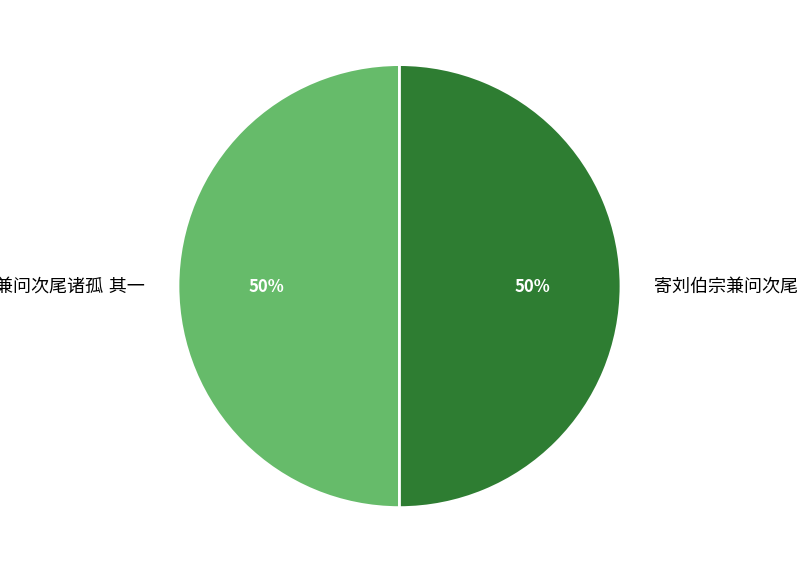

To the nearest percent, what is the average slice percentage?

50%